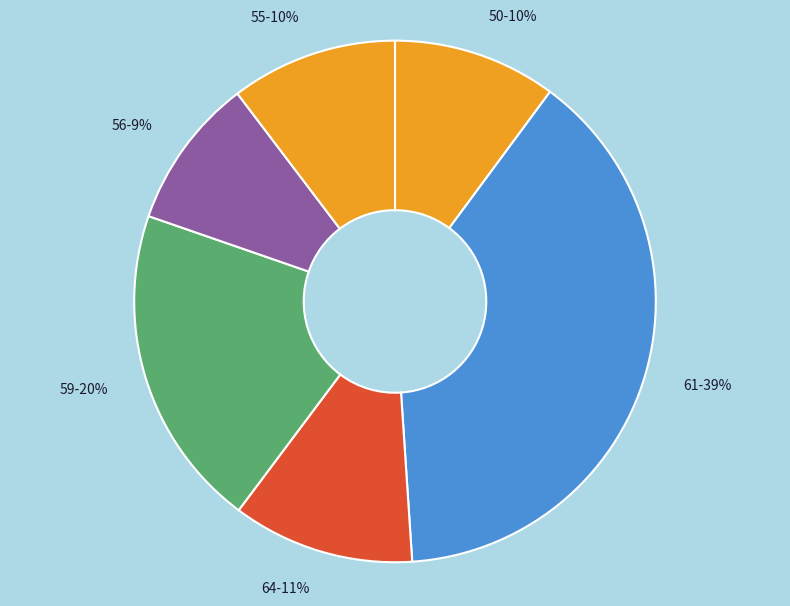

Is it true that 50-10% is 10% of the pie?

True